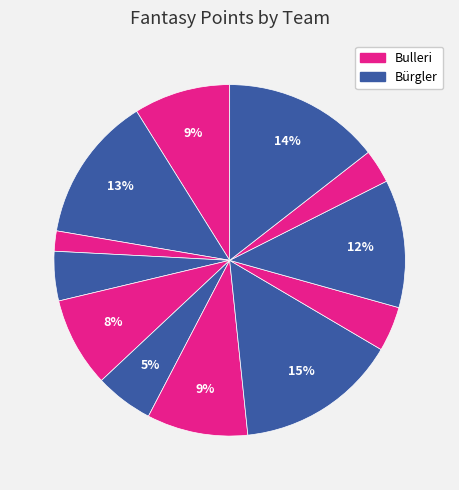

How many slices are in this pie chart?

12